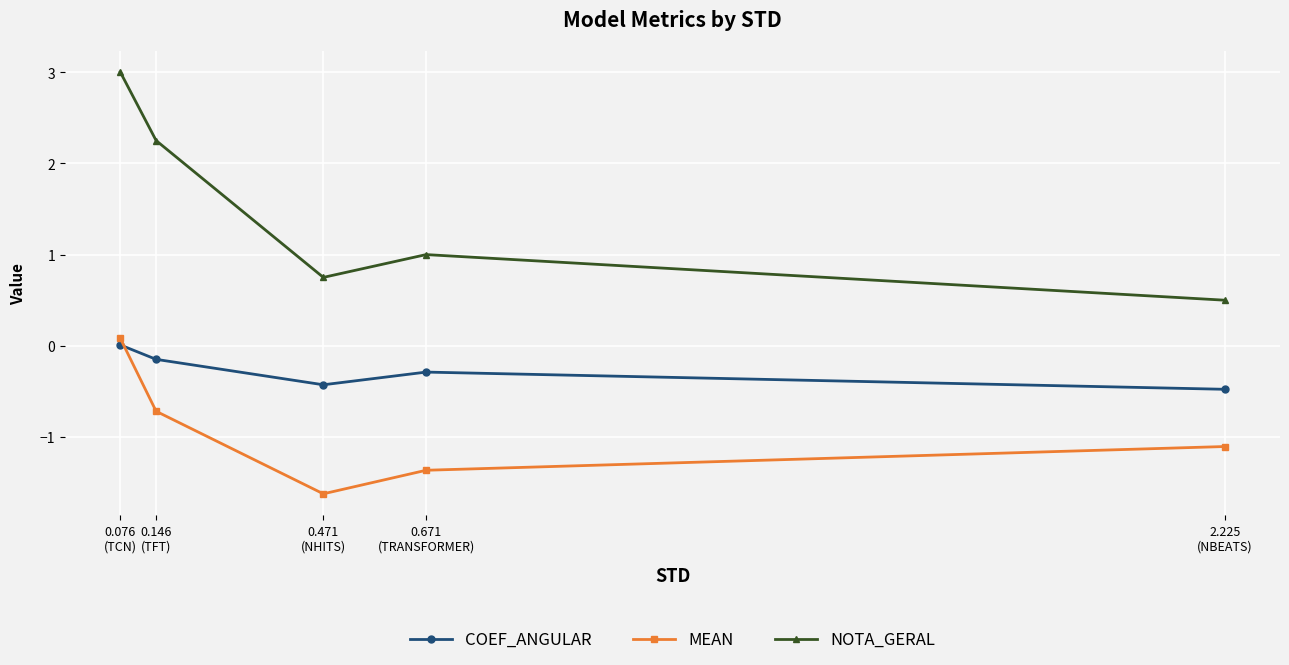

The COEF_ANGULAR series shows -0.1 at 0.146
(TFT). True or false?

True